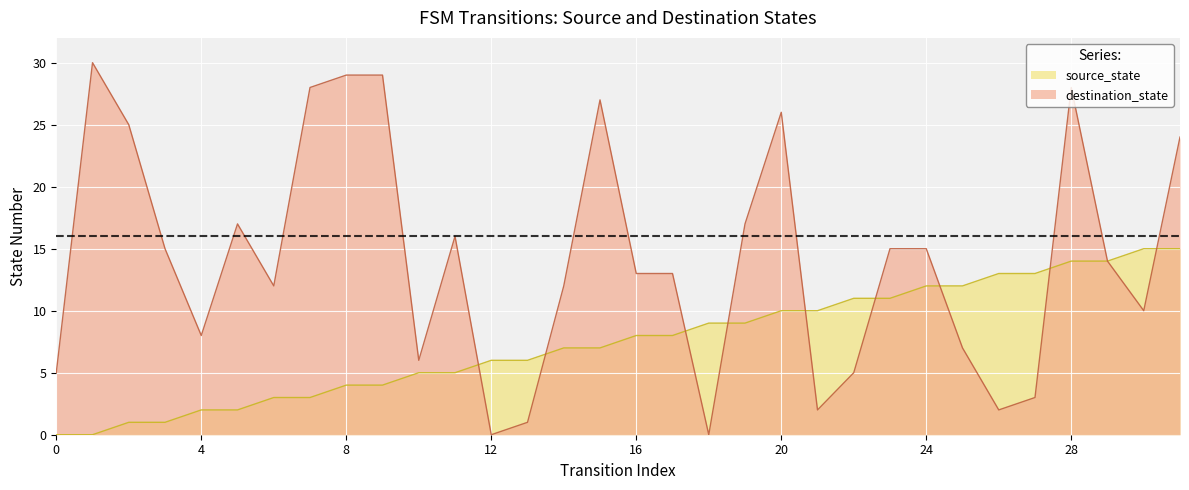

At which category does the chart reach its peak across all series?

1